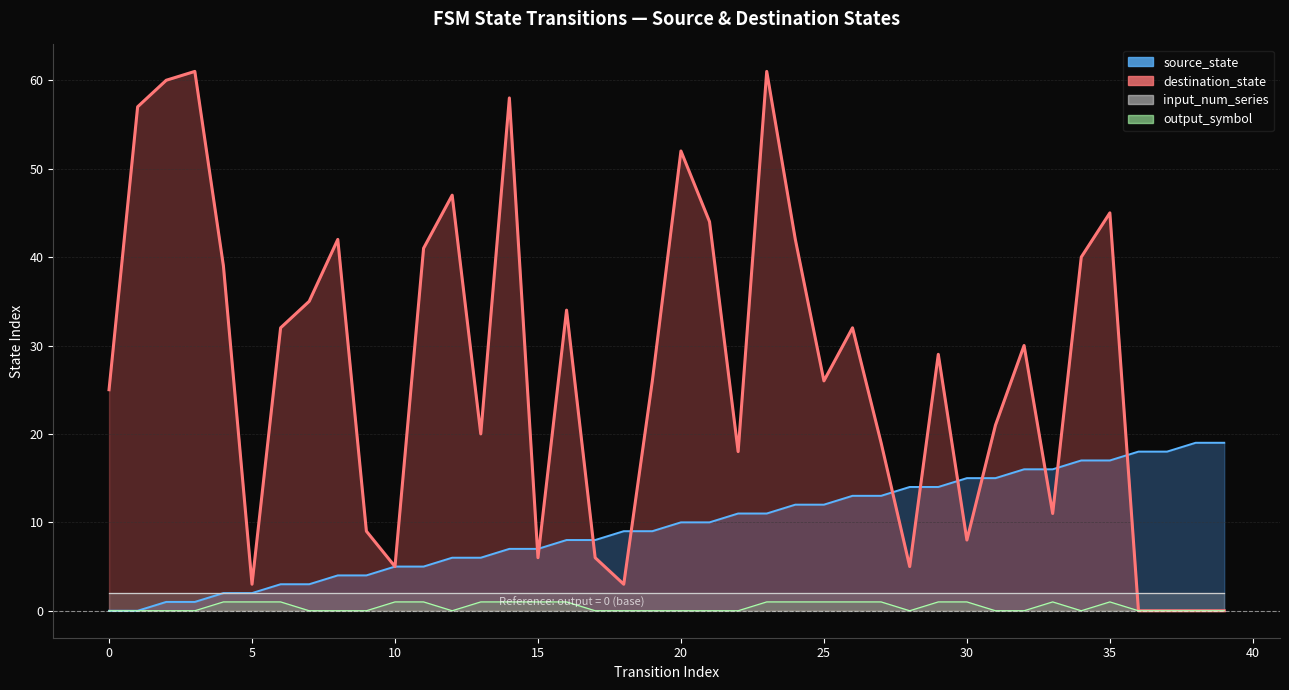

What is the difference between the destination_state values at 6 and 7?

3